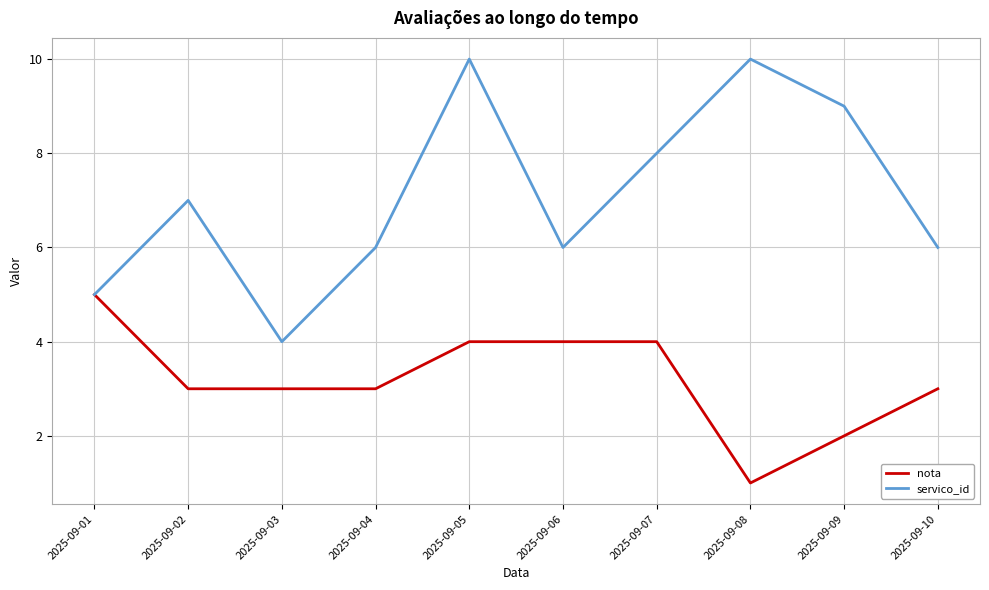

At 2025-09-07, list the series in order from largest to smallest.

servico_id, nota